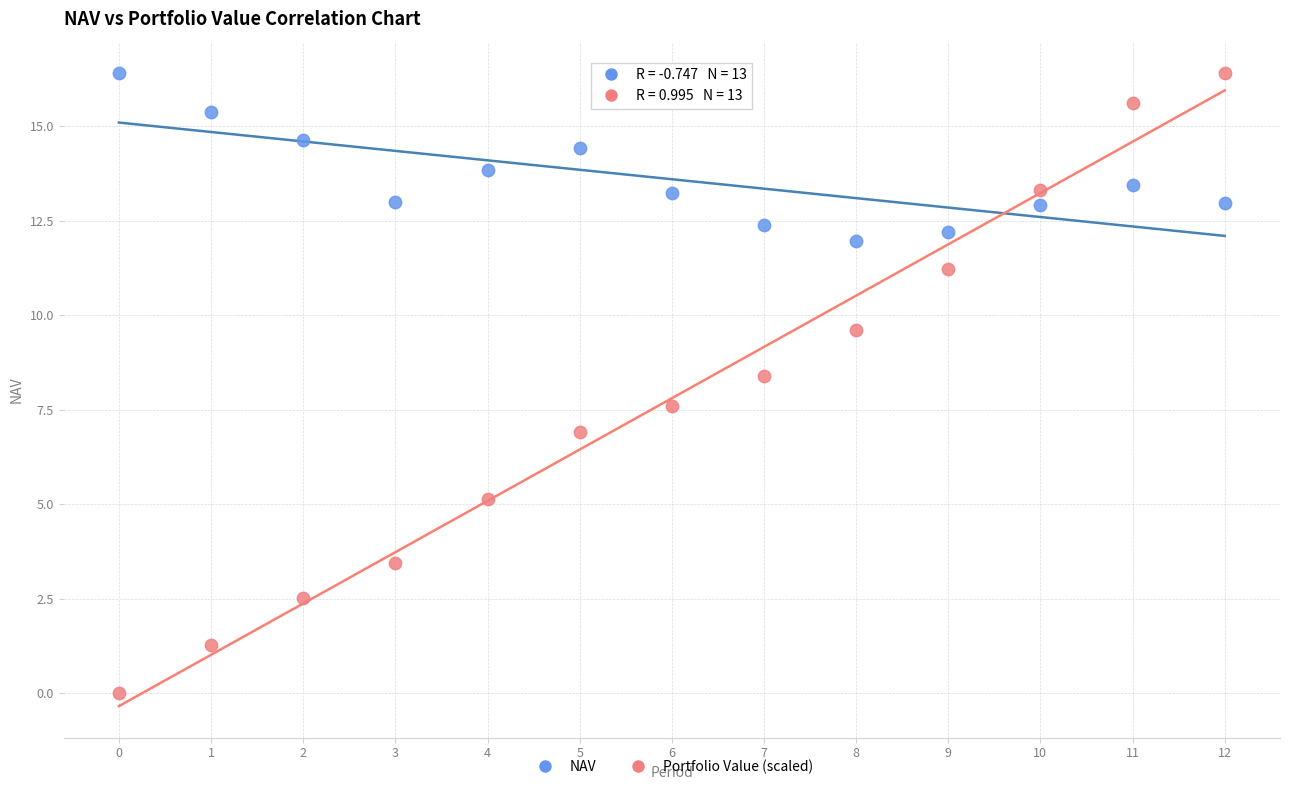

Which series has the largest Y range (max minus min)?

Portfolio Value (scaled)